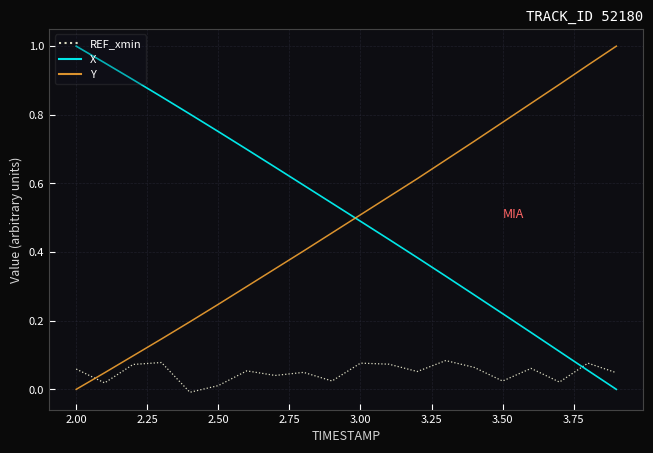

How many times do REF_xmin and Y cross each other?

1